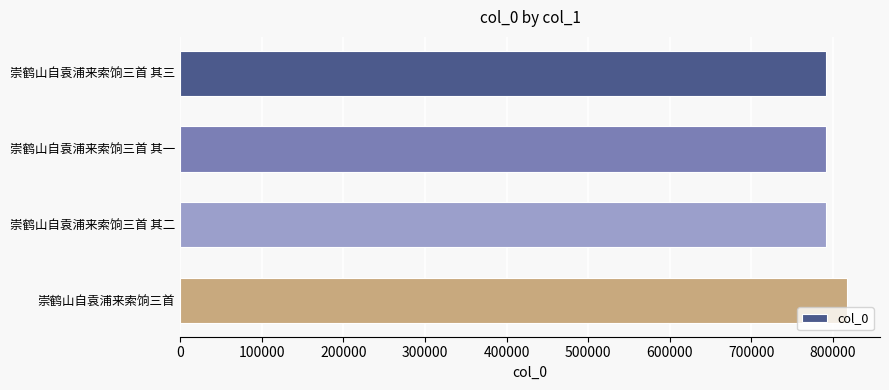

What is the average value?

797694